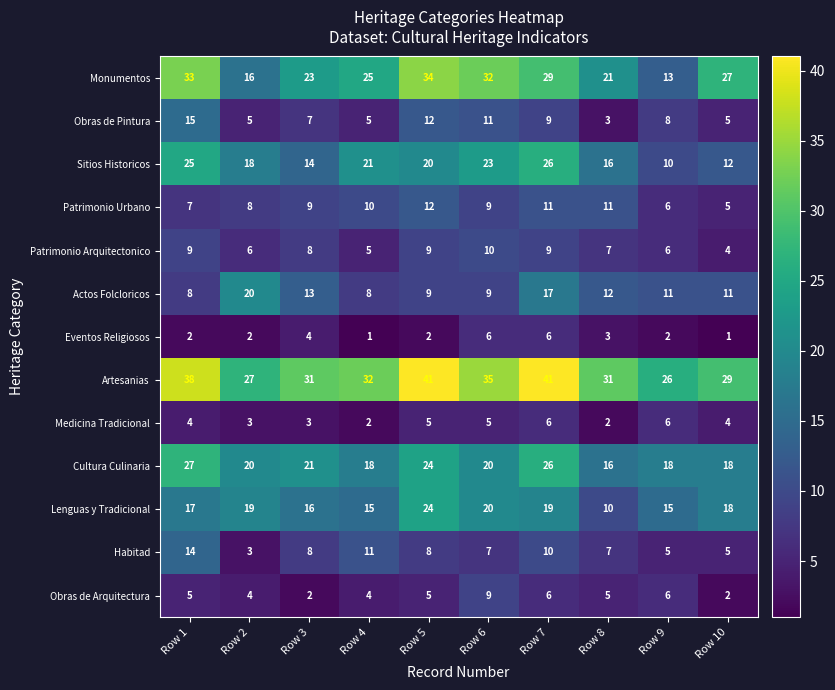

True or false: Artesanias has a value of 7 at Row 4.

False